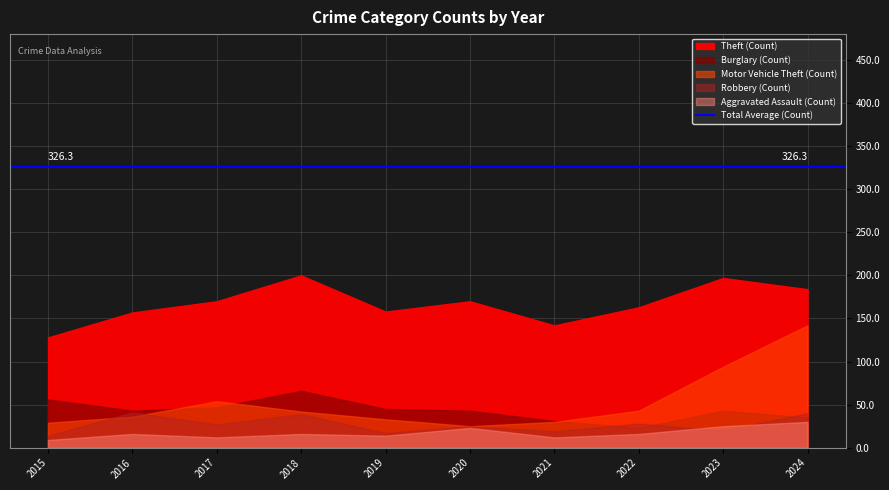

How many values in the Burglary series exceed 43?

4